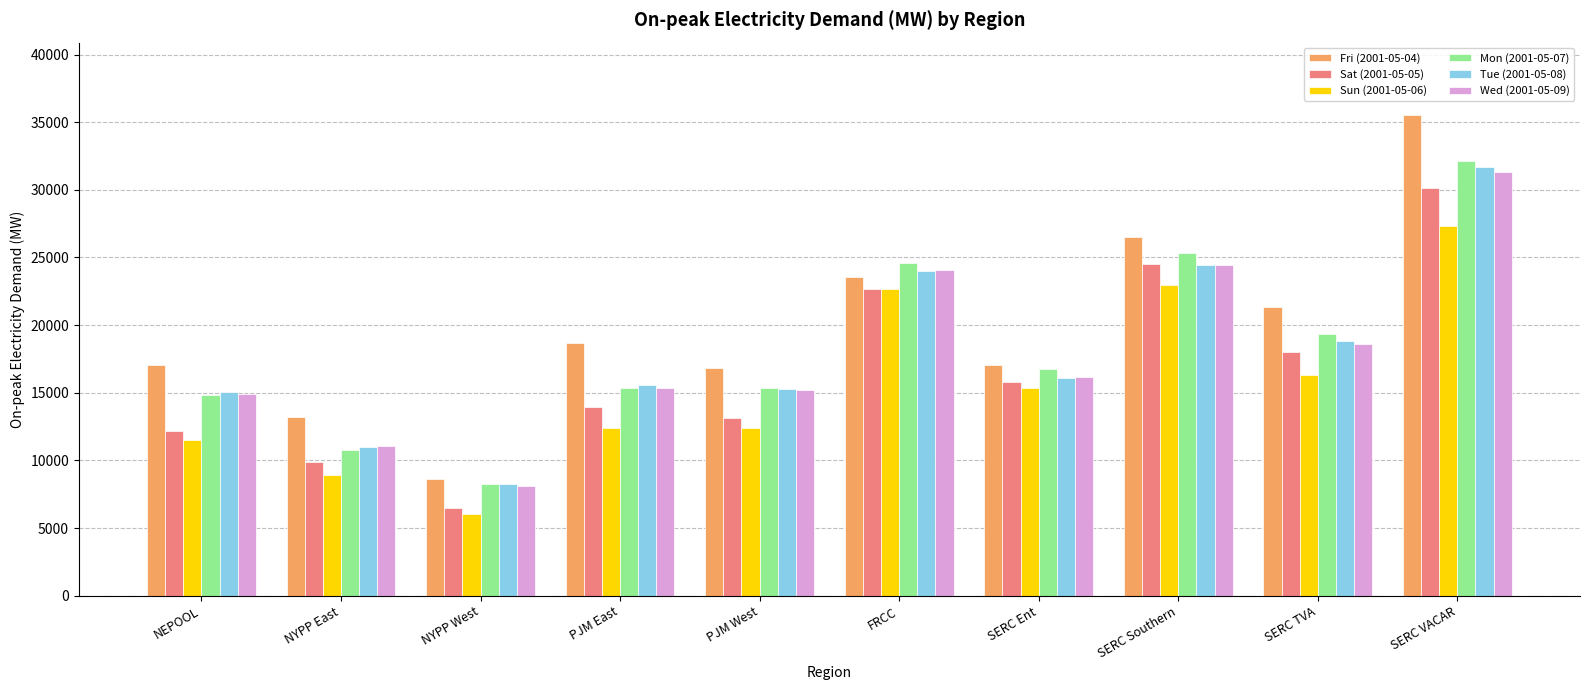

Is it true that Mon (2001-05-07) equals 2701.0 at NYPP West?

False